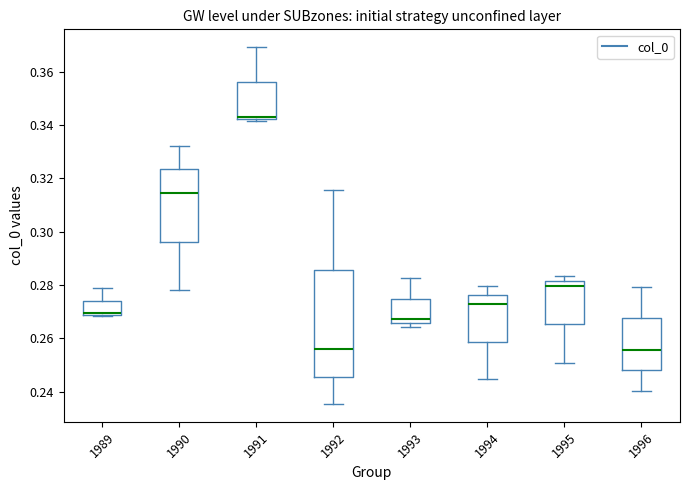

Which box is the tallest, from its lower edge to its upper edge?

1992